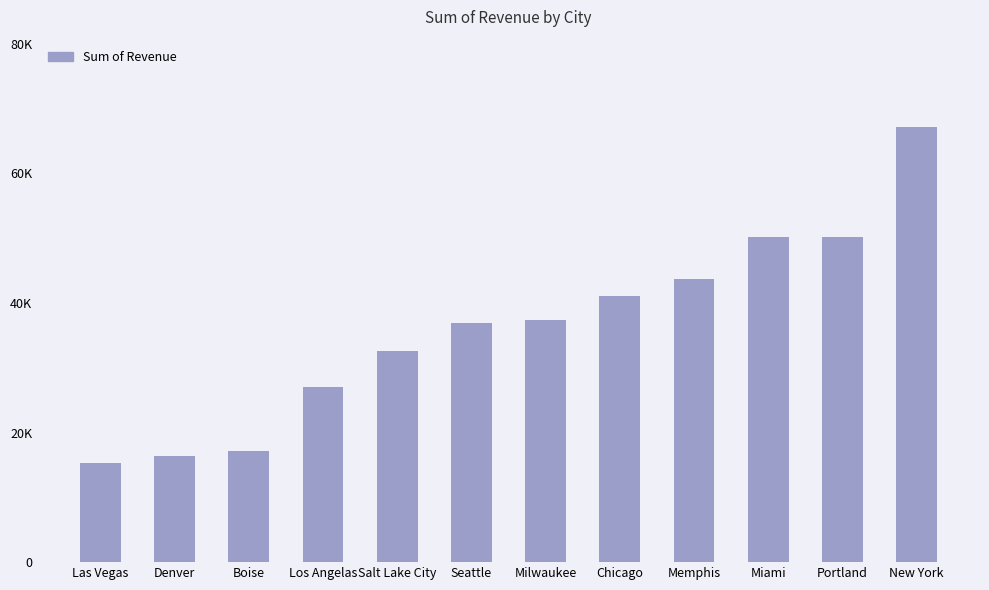

Are the bars horizontal?

No